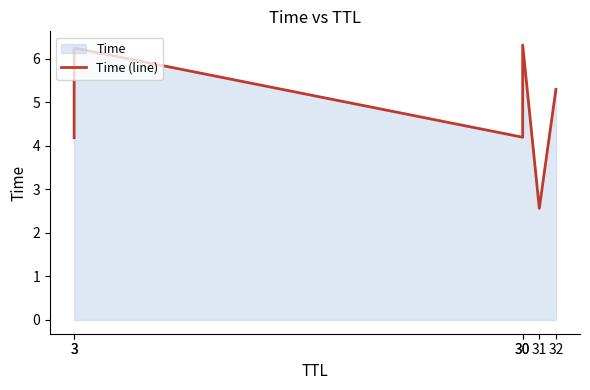

What is the difference between the second highest and minimum values?

3.7